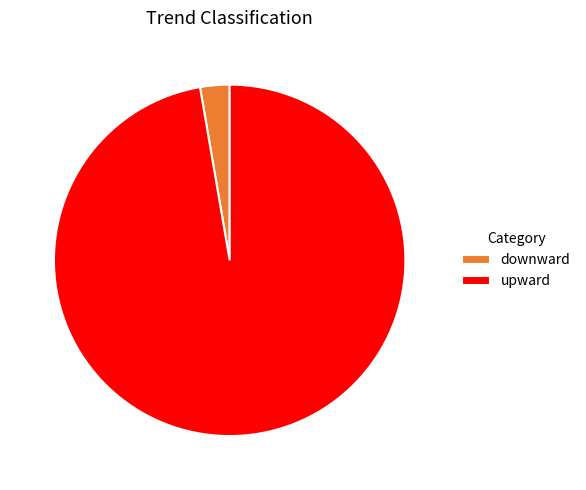

Count the number of slices in the pie.

2